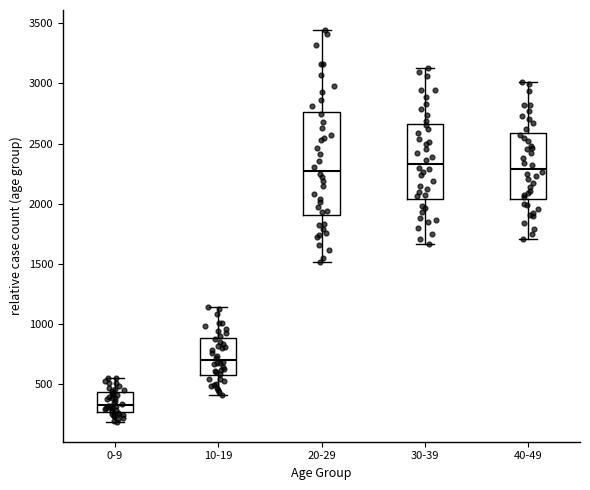

Reading left to right, transcribe this box plot: for each box, give where its median line is, the range the box spans, and where its two whiskers end, as read against the y-axis. The values are not printed on the chart, so give them approximately, as read against the axis.

0-9: median 350, box 250 to 450, whiskers 200 to 550
10-19: median 700, box 600 to 900, whiskers 400 to 1150
20-29: median 2250, box 1900 to 2750, whiskers 1500 to 3450
30-39: median 2350, box 2050 to 2650, whiskers 1650 to 3150
40-49: median 2300, box 2050 to 2600, whiskers 1700 to 3000